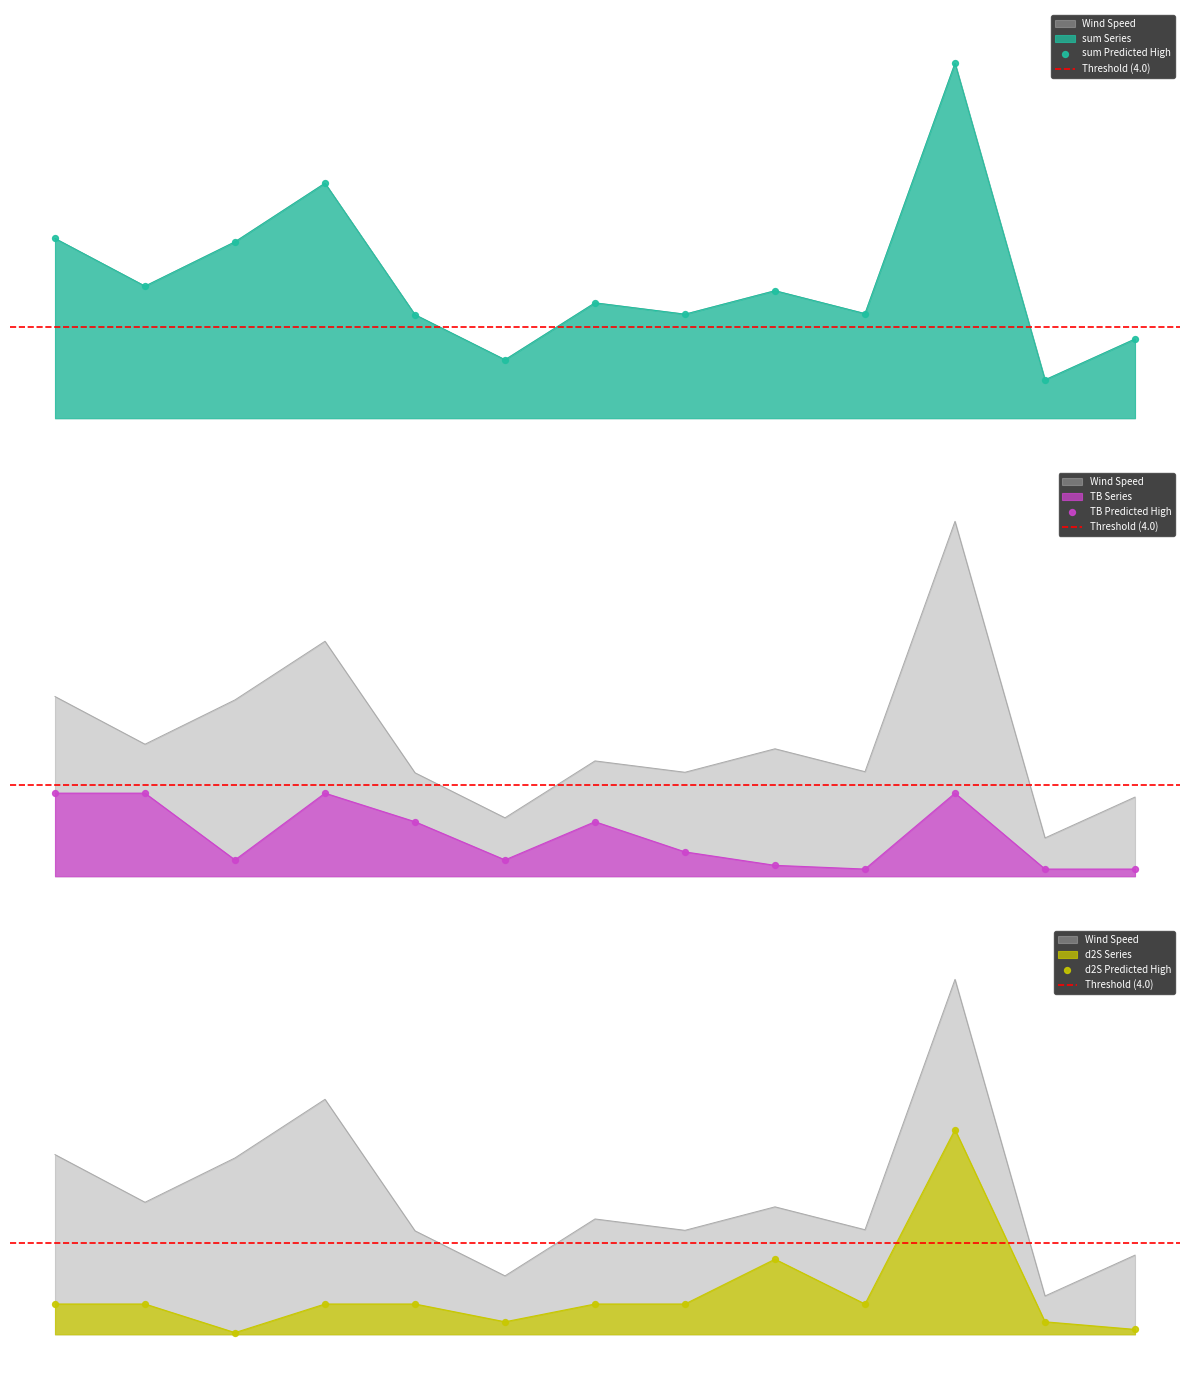

Which series has the largest total across all categories?

sum